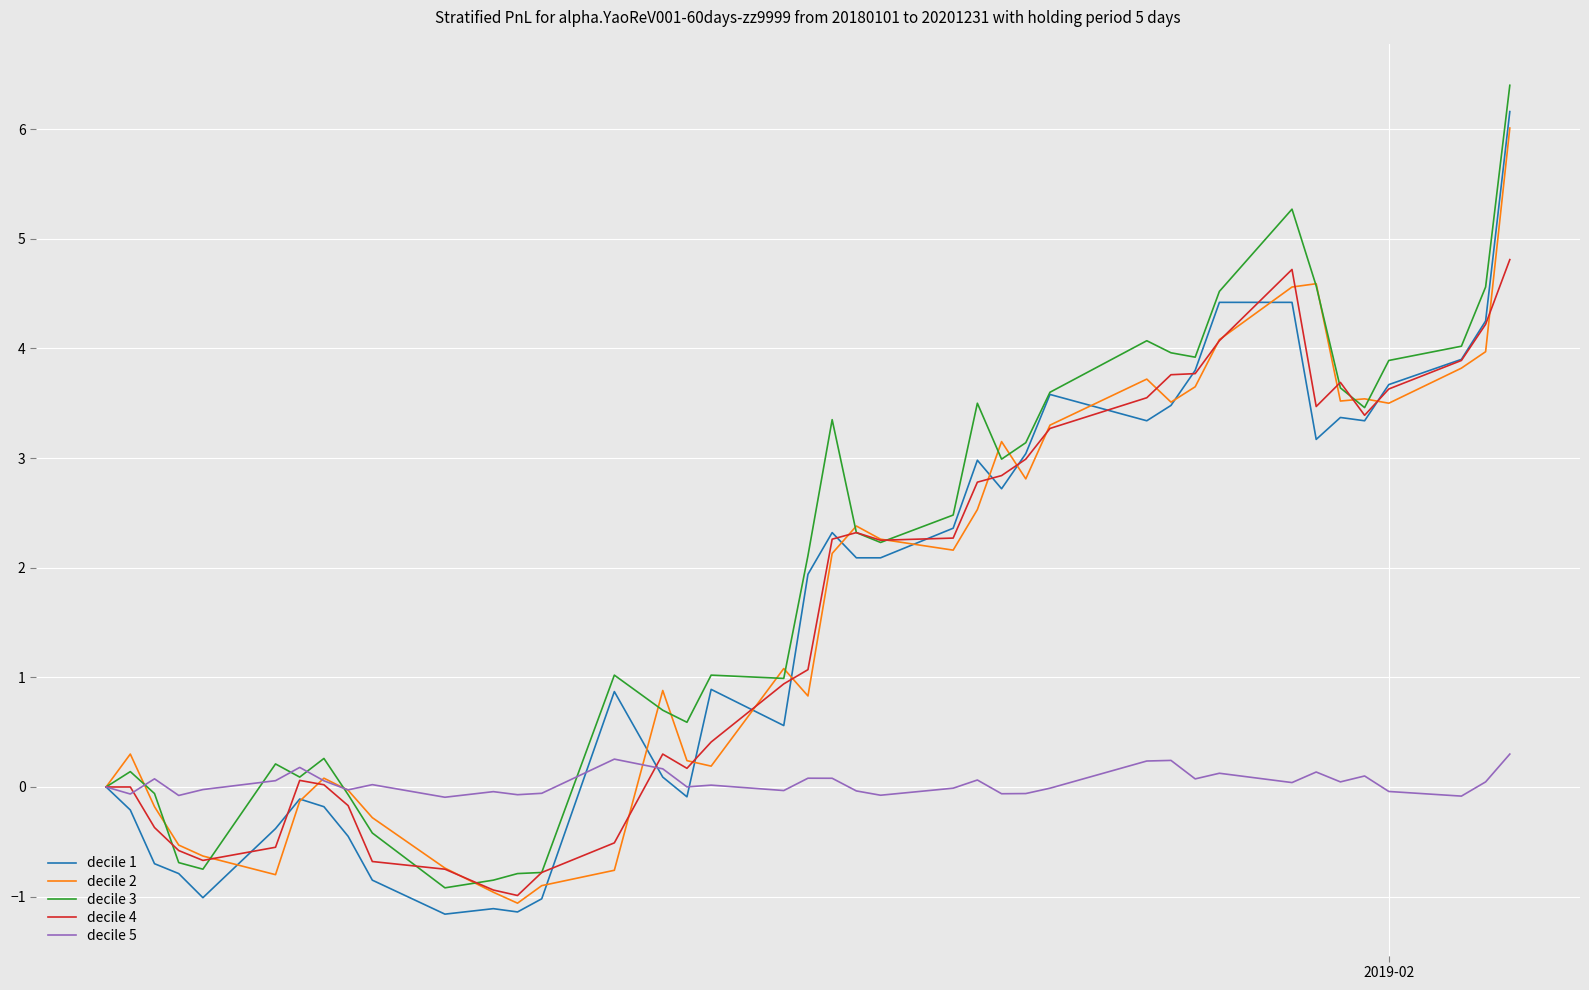

True or false: decile 4 and decile 2 intersect in this chart.

True